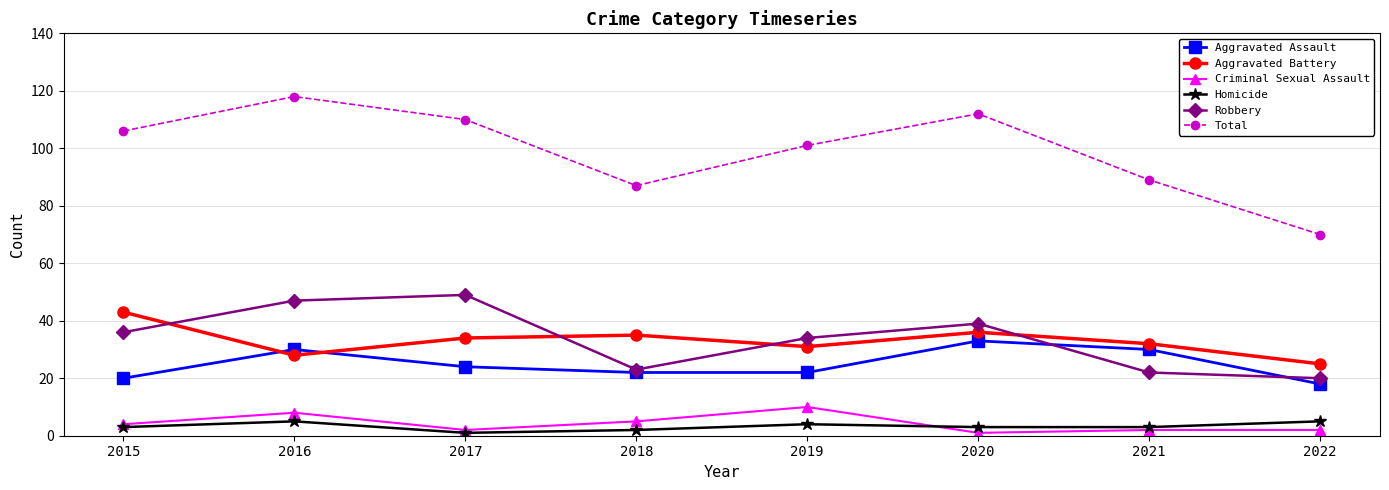

Where is the first local minimum for Aggravated Battery?

2016